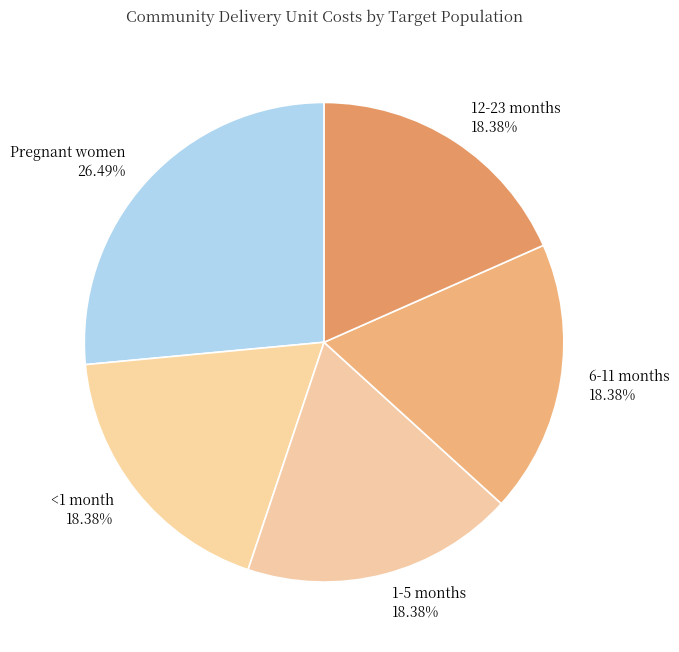

To the nearest percent, what is the difference between the largest and smallest slice percentages?

8%